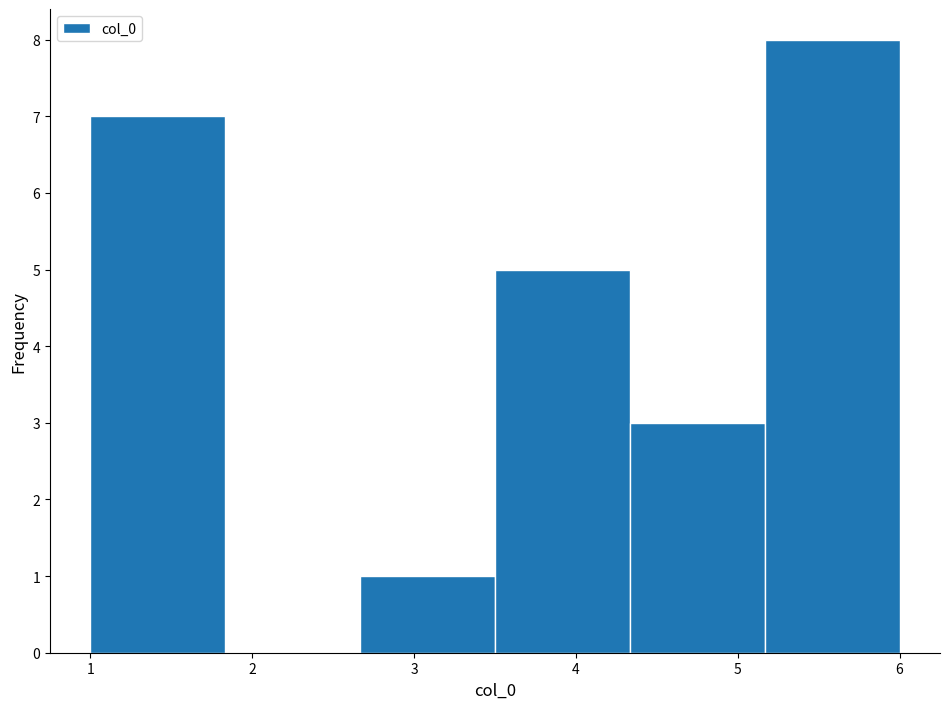

Reading left to right, list every bar in this chart as the range it spans on the x-axis followed by its height. Neither the bar edges nor the heights are printed on the chart, so give them approximately, as read against the axes.

1.0 to 1.8: 7
1.8 to 2.7: 0
2.7 to 3.5: 1
3.5 to 4.3: 5
4.3 to 5.2: 3
5.2 to 6.0: 8